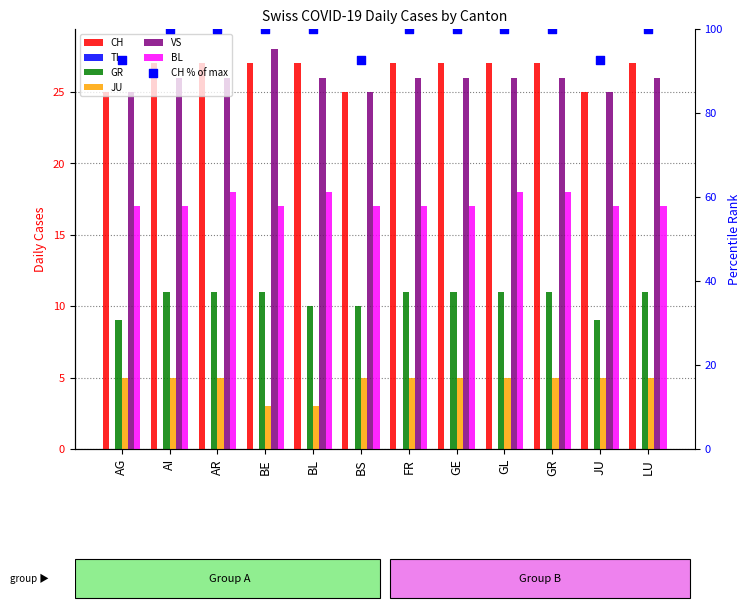

Is the value of JU at JU greater than the value of BL at BS?

No